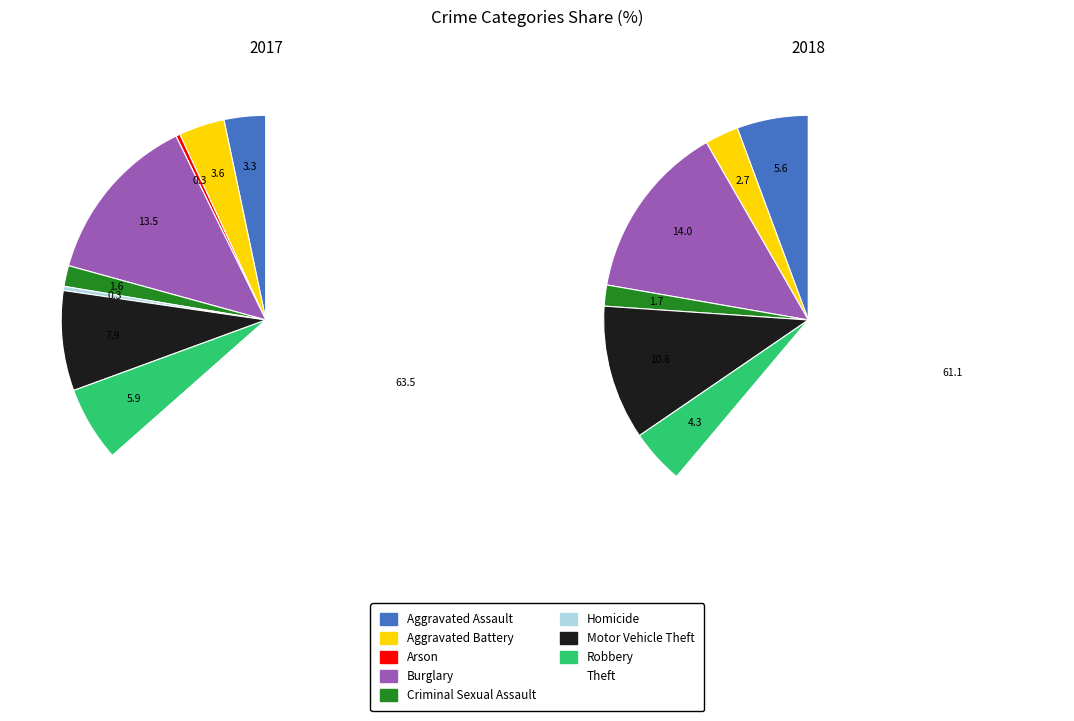

How many slices are in this pie chart?

9